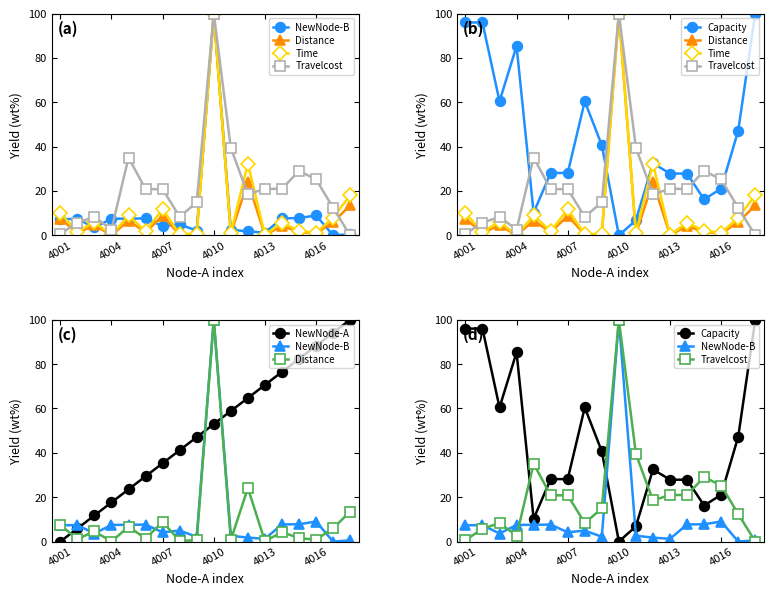

How many interior local valleys does the Capacity series have?

4